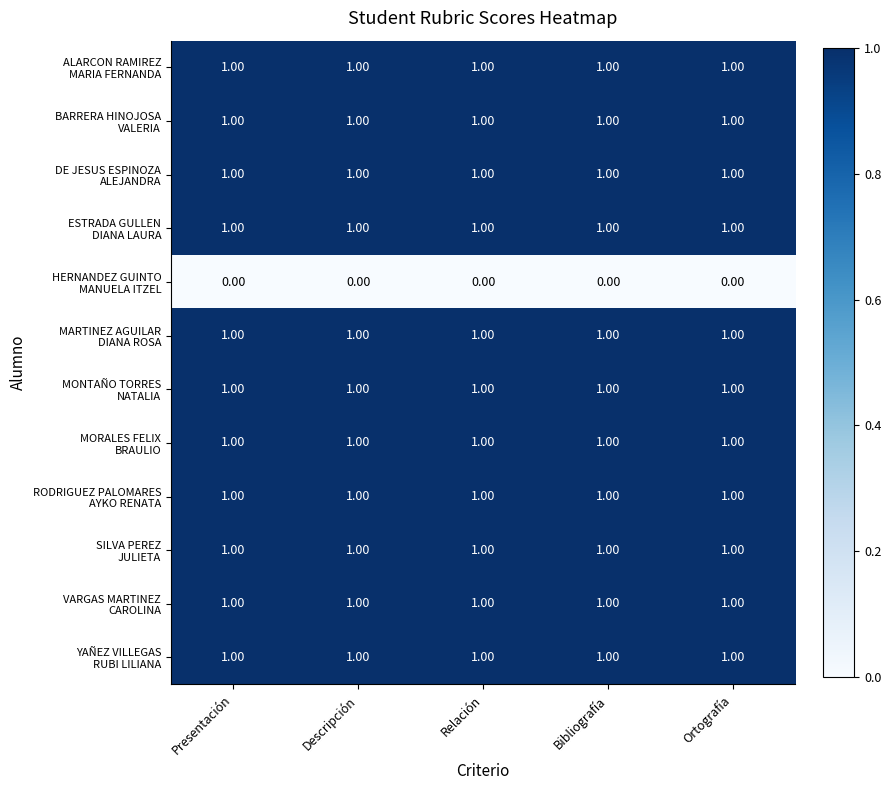

What is the total value across all series at Presentación?

11